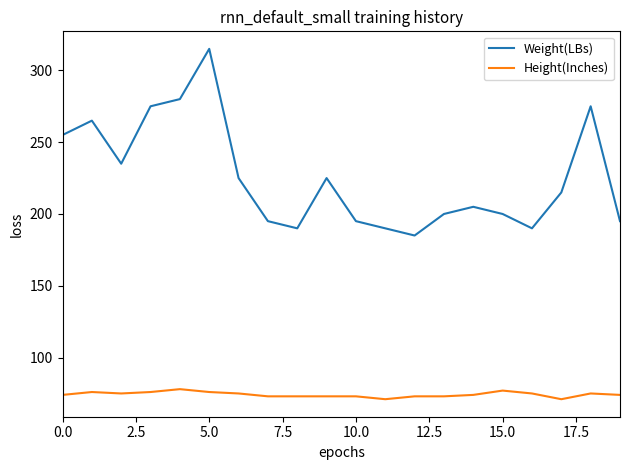

What is the greatest value displayed?

315